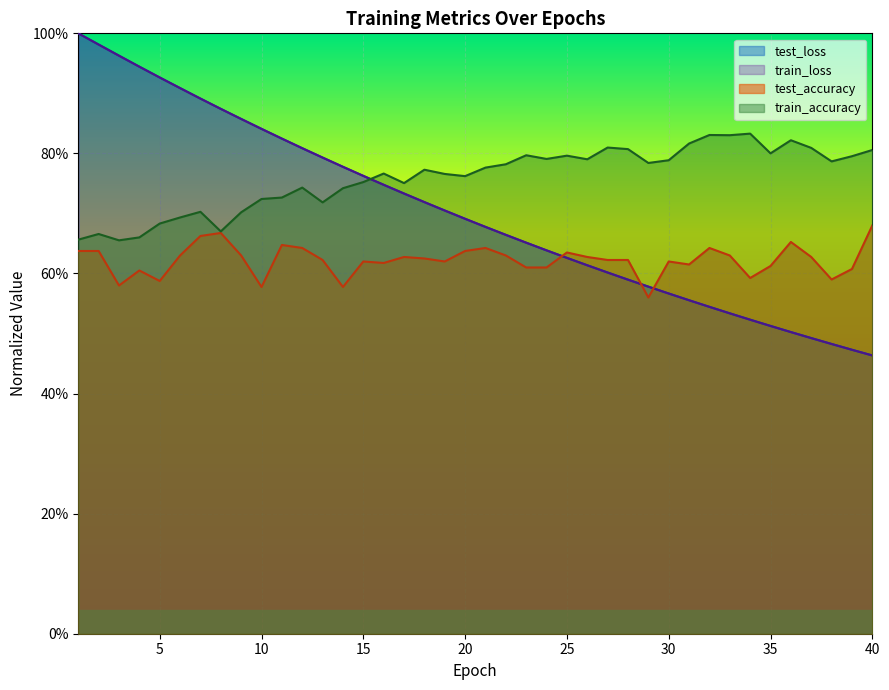

What is the total value across all series at 1?

3.3